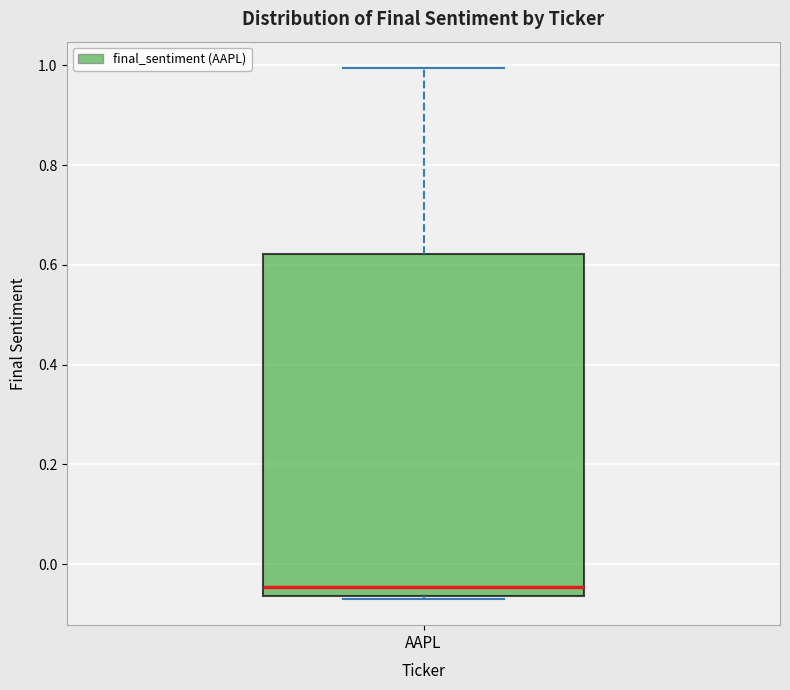

Where is the upper edge of the box for AAPL on the y-axis? The values are not printed on the chart, so give them approximately, as read against the axis.

0.62